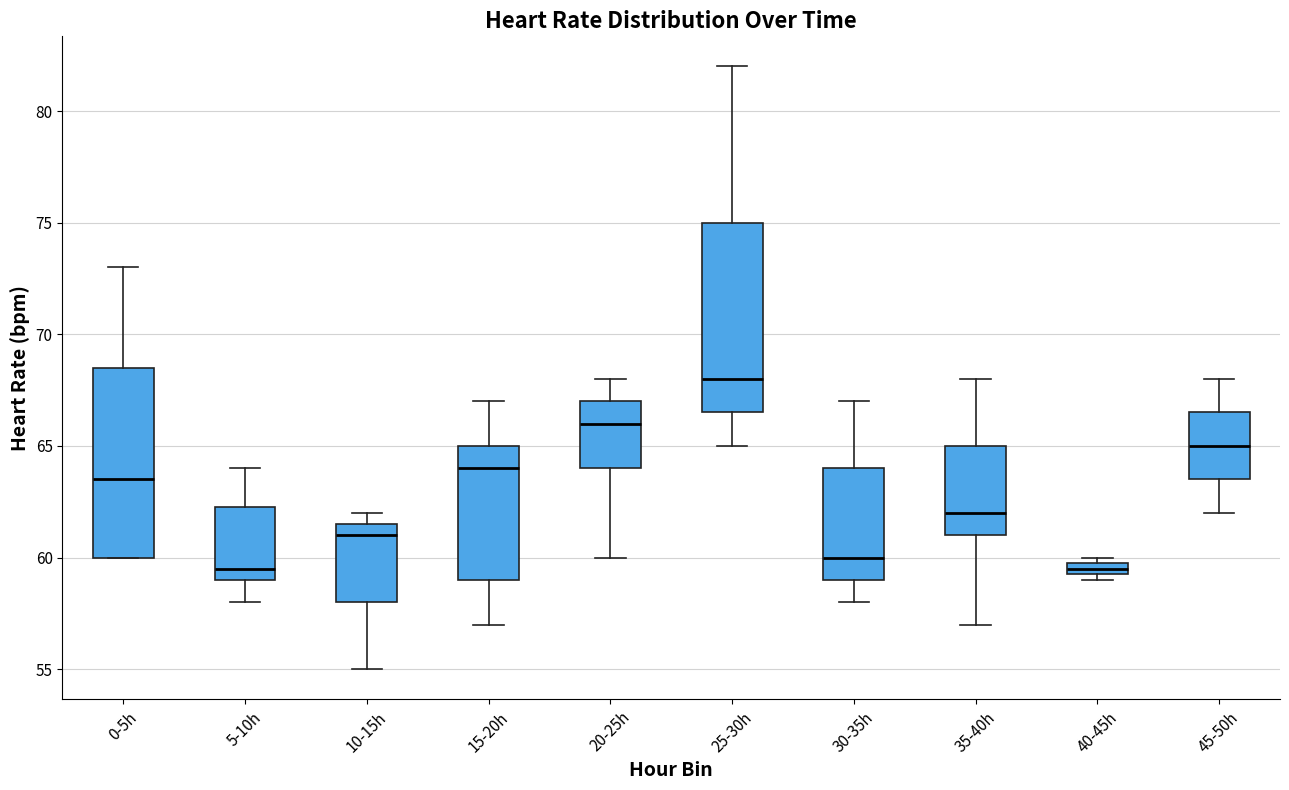

Where does the upper whisker of the box for 5-10h end on the y-axis? The values are not printed on the chart, so give them approximately, as read against the axis.

64.0